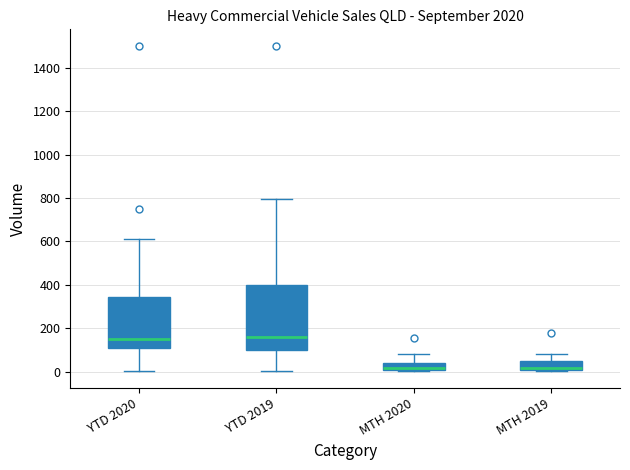

Which box is the tallest, from its lower edge to its upper edge?

YTD 2019